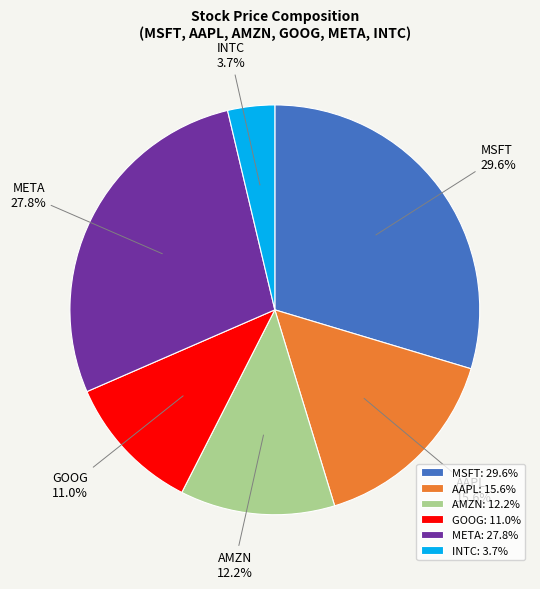

Which has a higher value, AMZN or META?

META